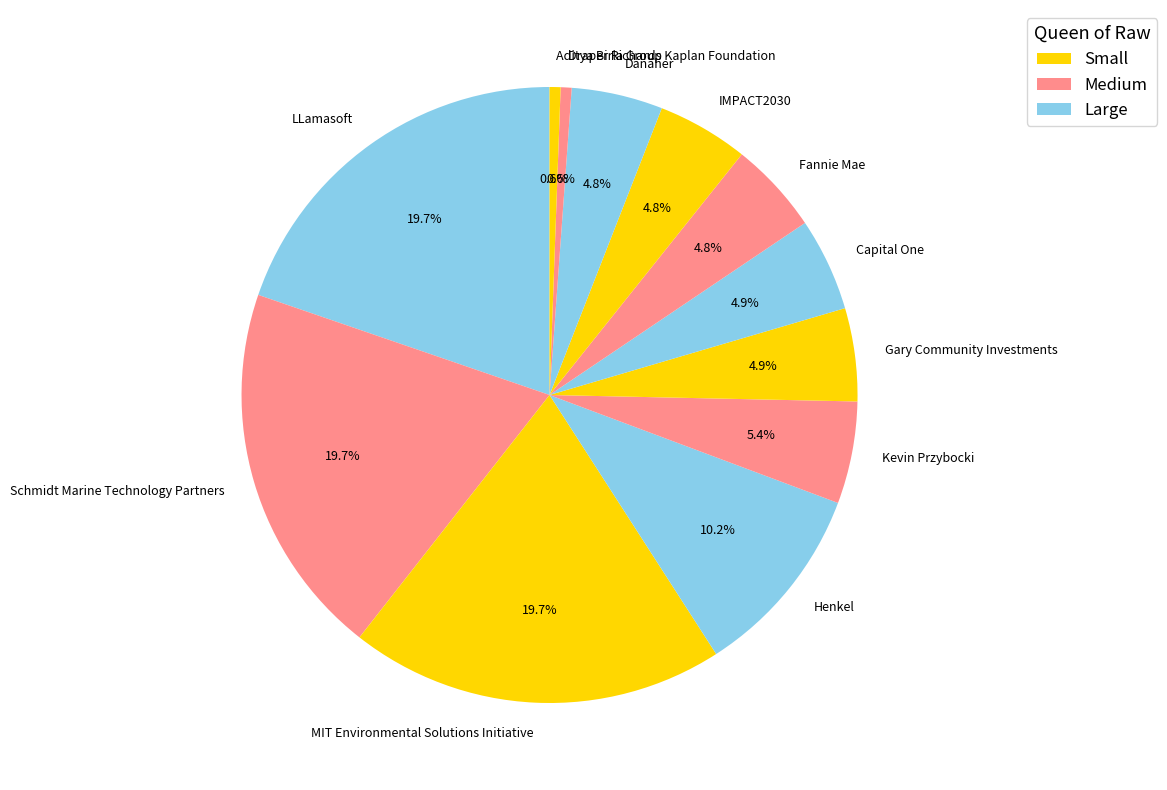

How many slices are in this pie chart?

12